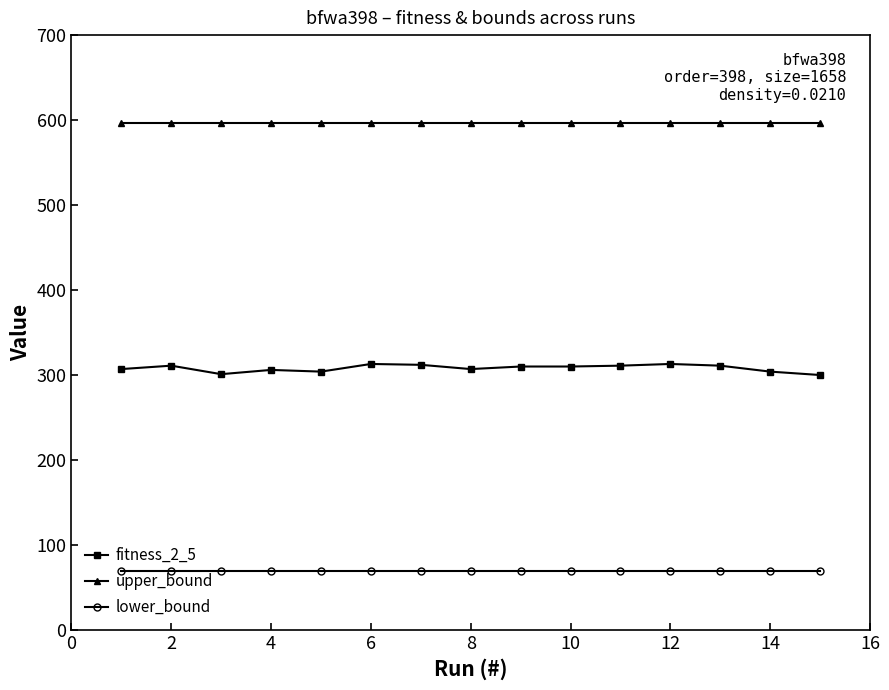

Rank the series by their maximum value, from highest to lowest.

upper_bound, fitness_2_5, lower_bound